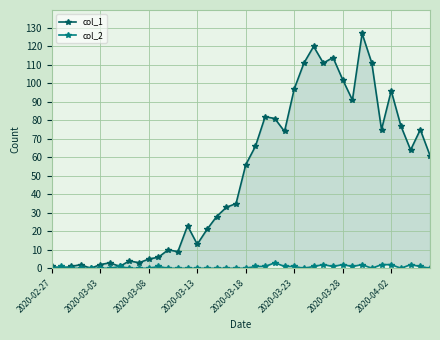

What is the sum of all col_1 values?

1991